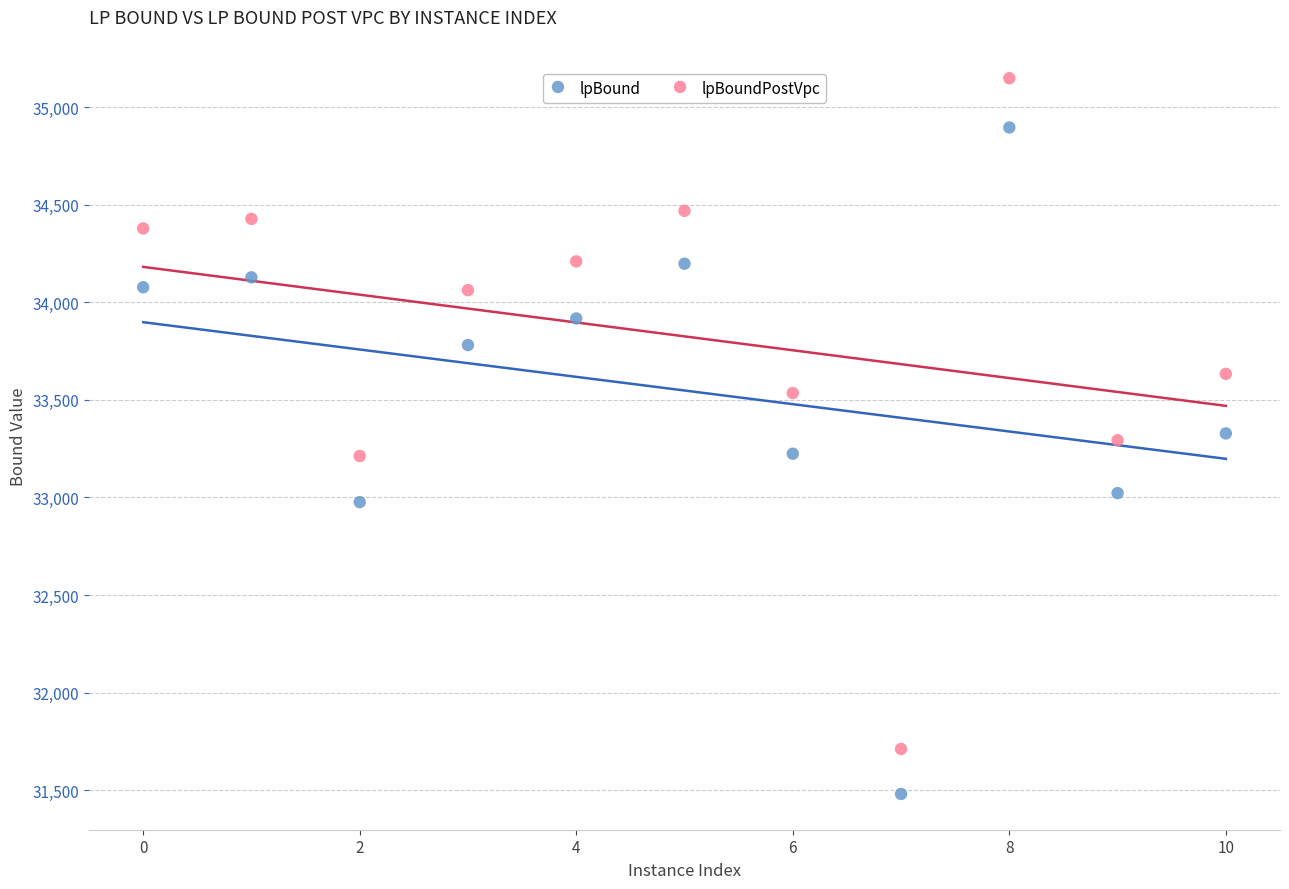

What is the X range (max minus min) for the scatter plot?

10.0